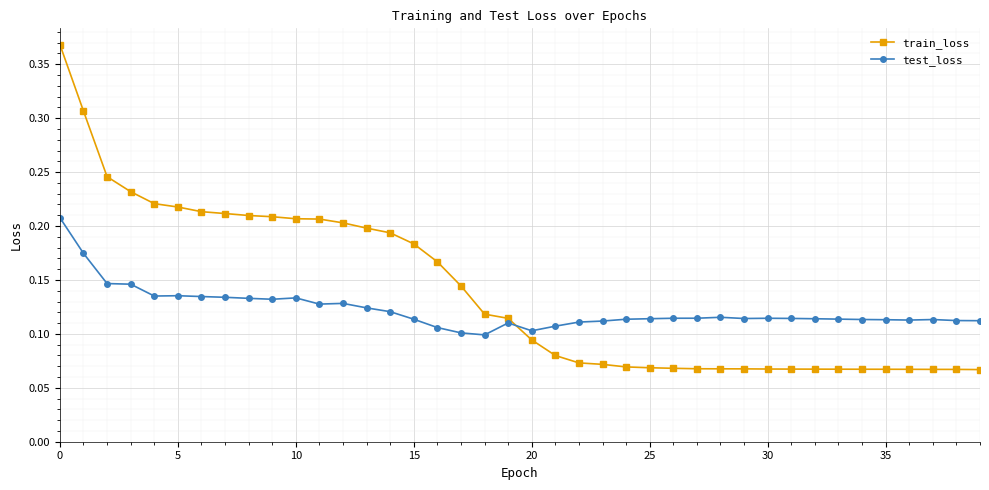

How many times do test_loss and train_loss cross each other?

1